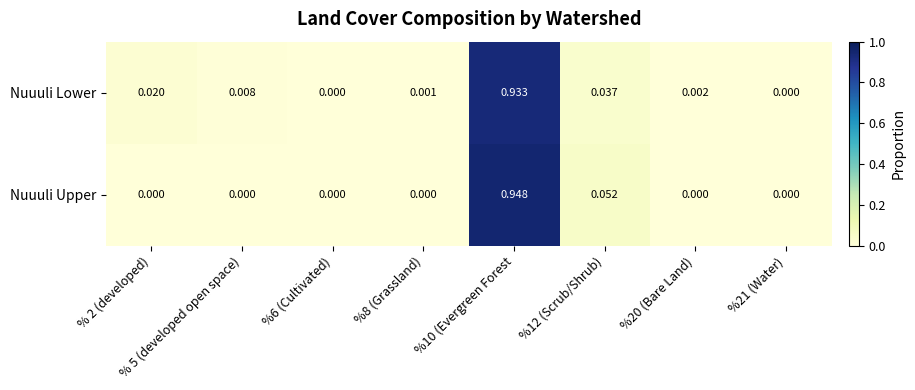

How many distinct data groups are displayed?

2